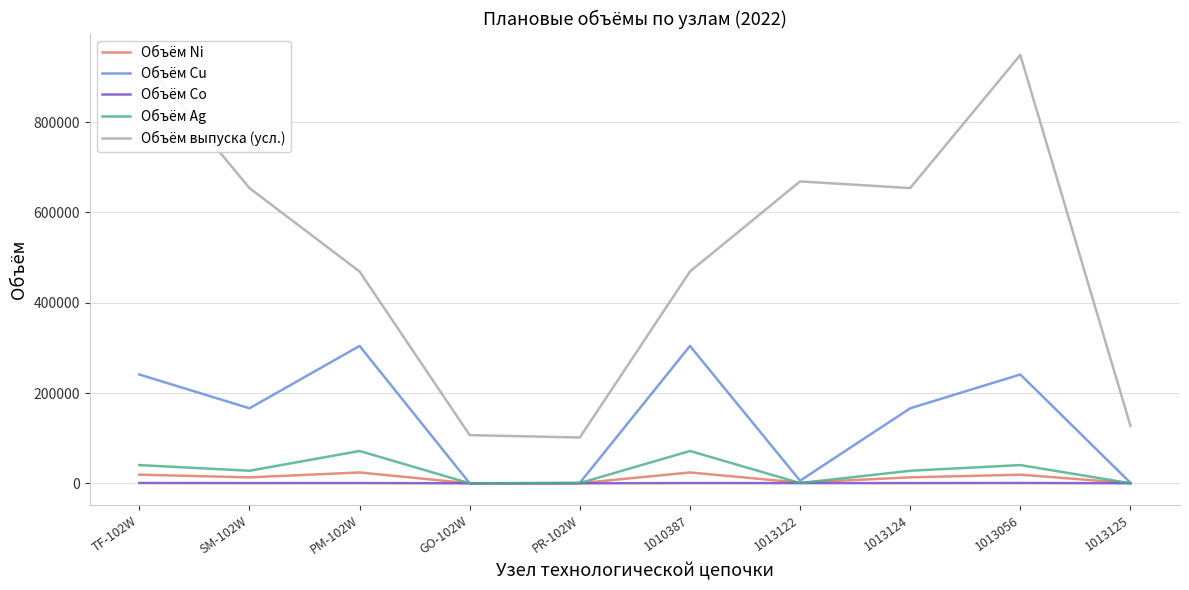

True or false: Объём Cu and Объём Co cross at least once.

False